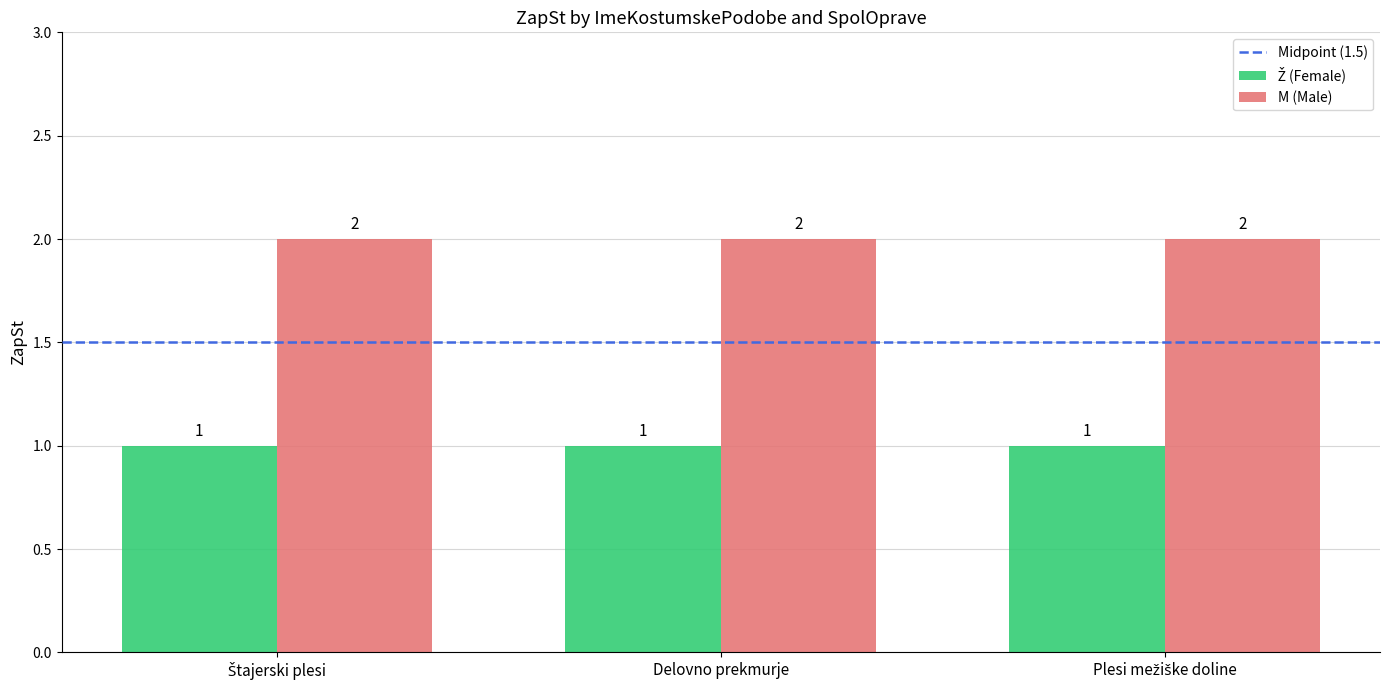

Which series has the largest total across all categories?

M (Male)